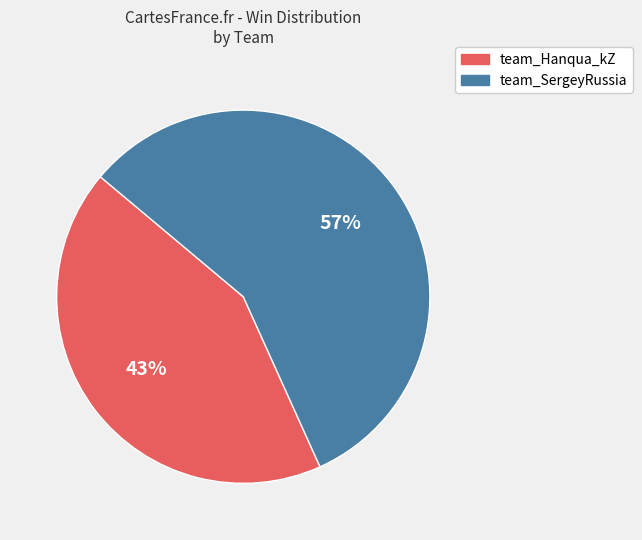

To the nearest percent, what portion does team_SergeyRussia represent?

57%